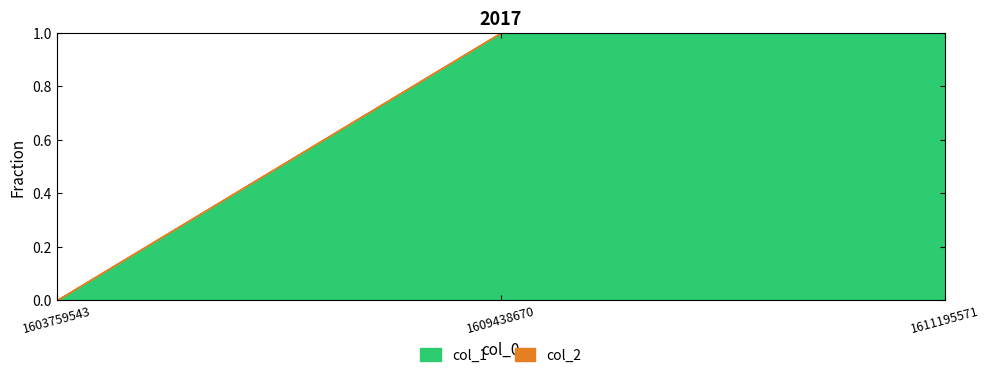

Reading right to left, extract all data points from this chart.

col_1: 2	1	0
col_2: 0	0	0